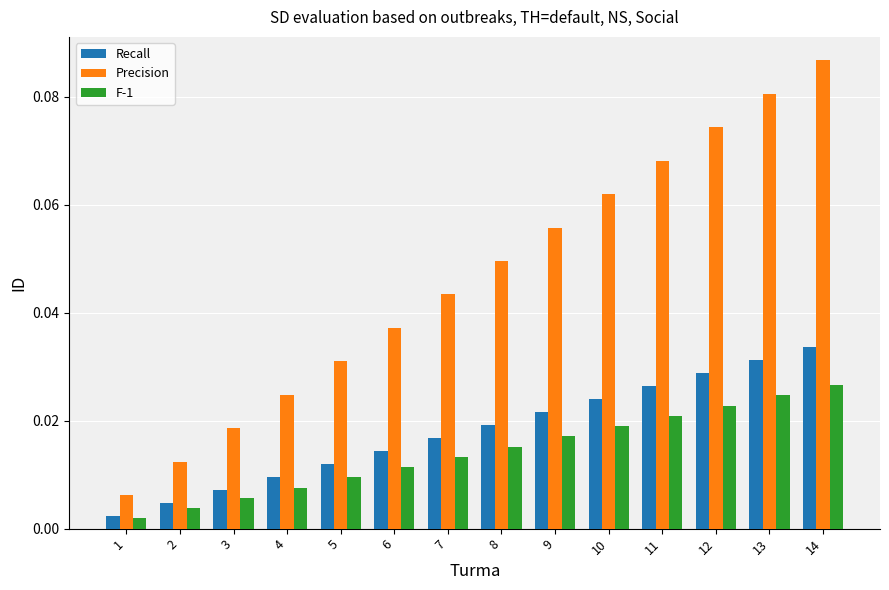

At how many categories does at least one series exceed 0?

14